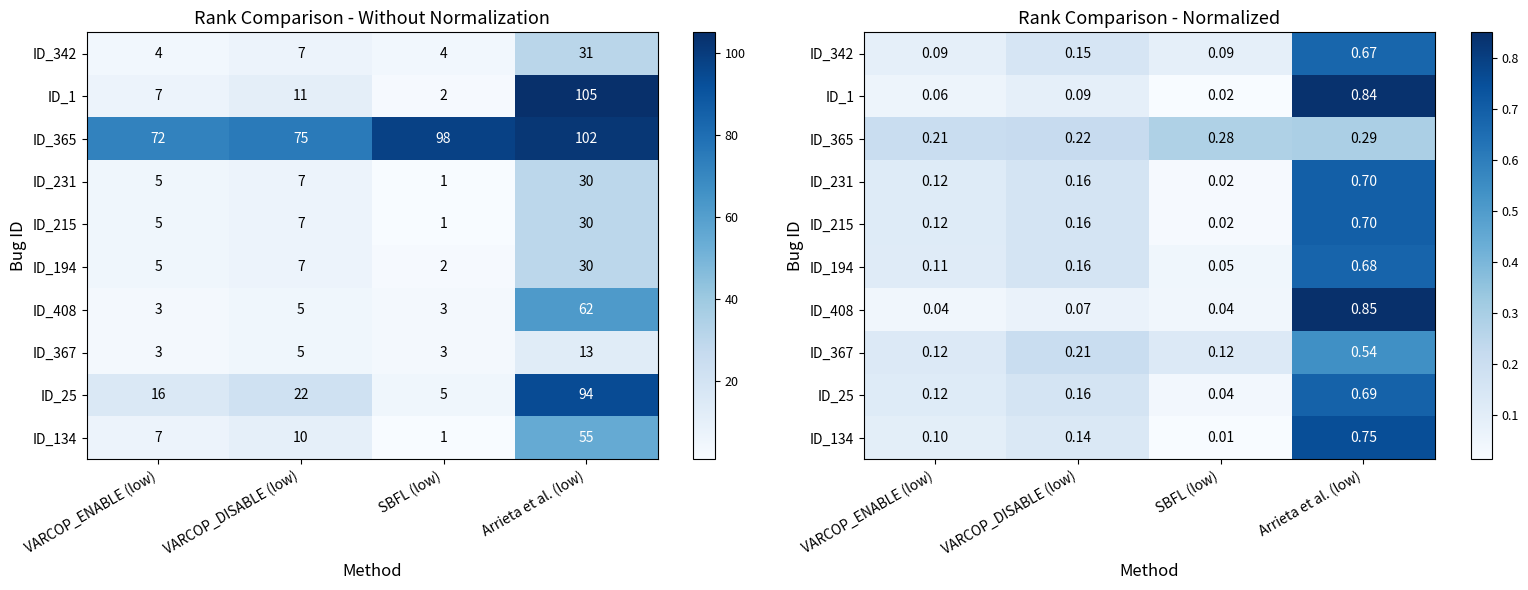

Rank the series by their maximum value, from highest to lowest.

ID_408, ID_1, ID_134, ID_231, ID_215, ID_25, ID_194, ID_342, ID_367, ID_365